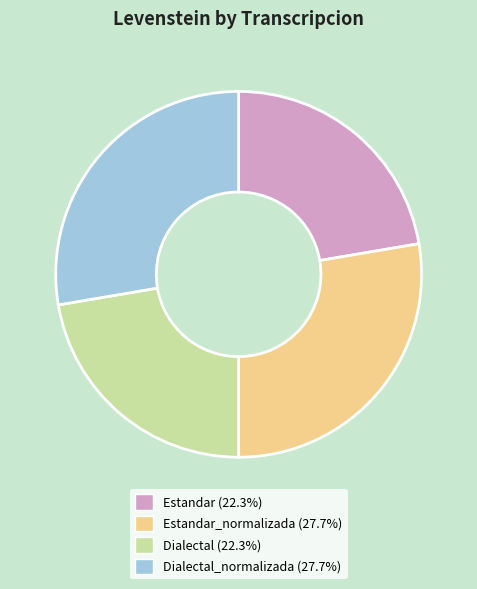

How many segments does this pie chart have?

4